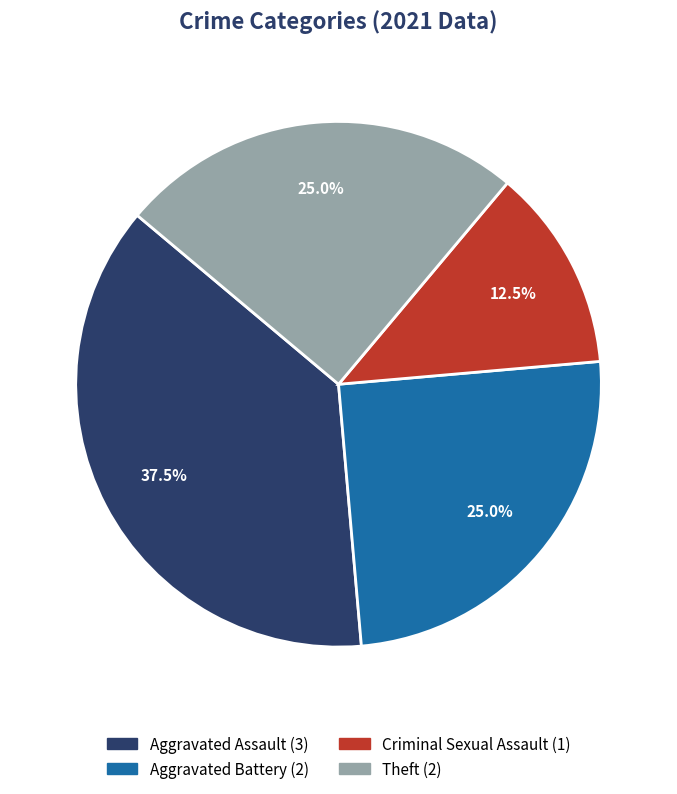

Is there a majority slice in this chart?

No